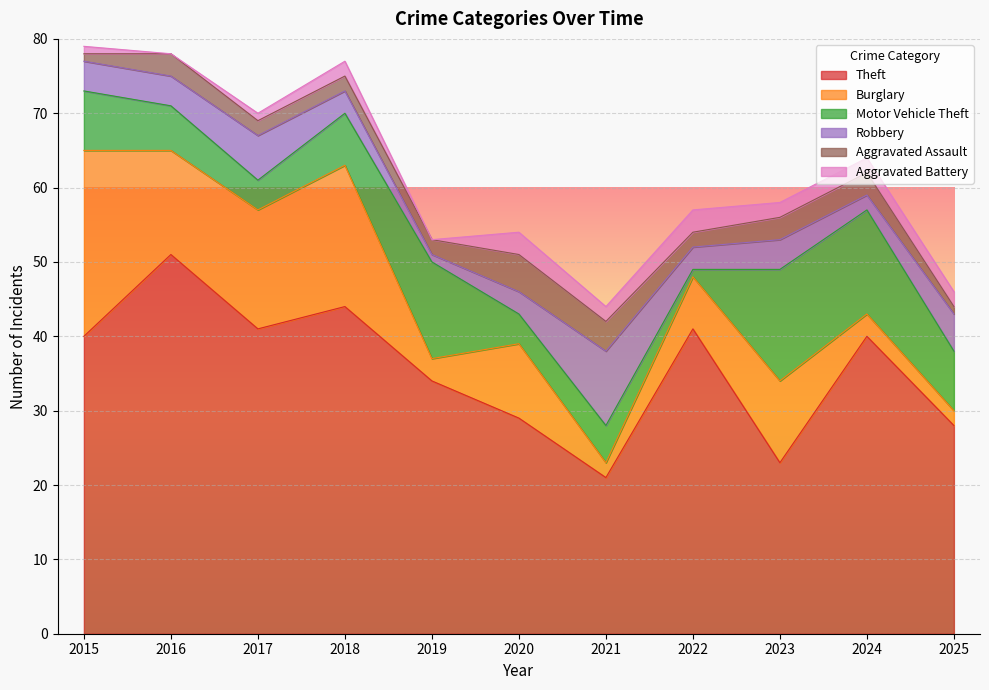

The value of Theft at 2025 is 14. True or false?

False